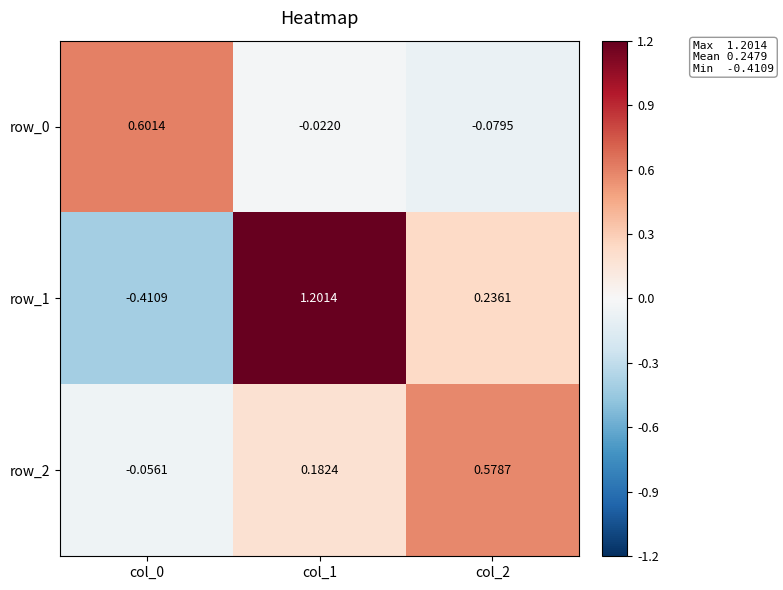

How many values in row_1 are above zero?

2